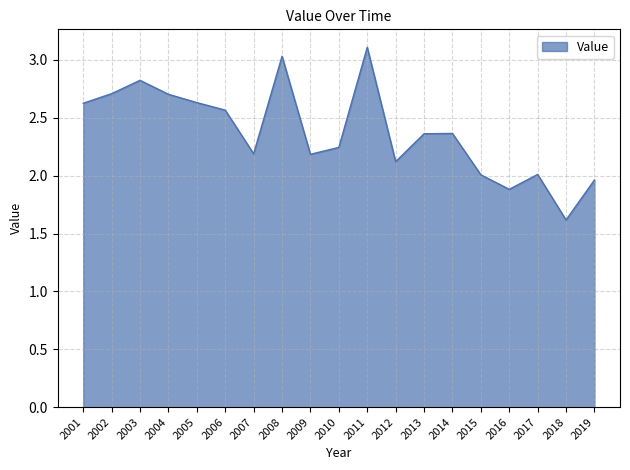

Does the chart have visible grid lines?

Yes